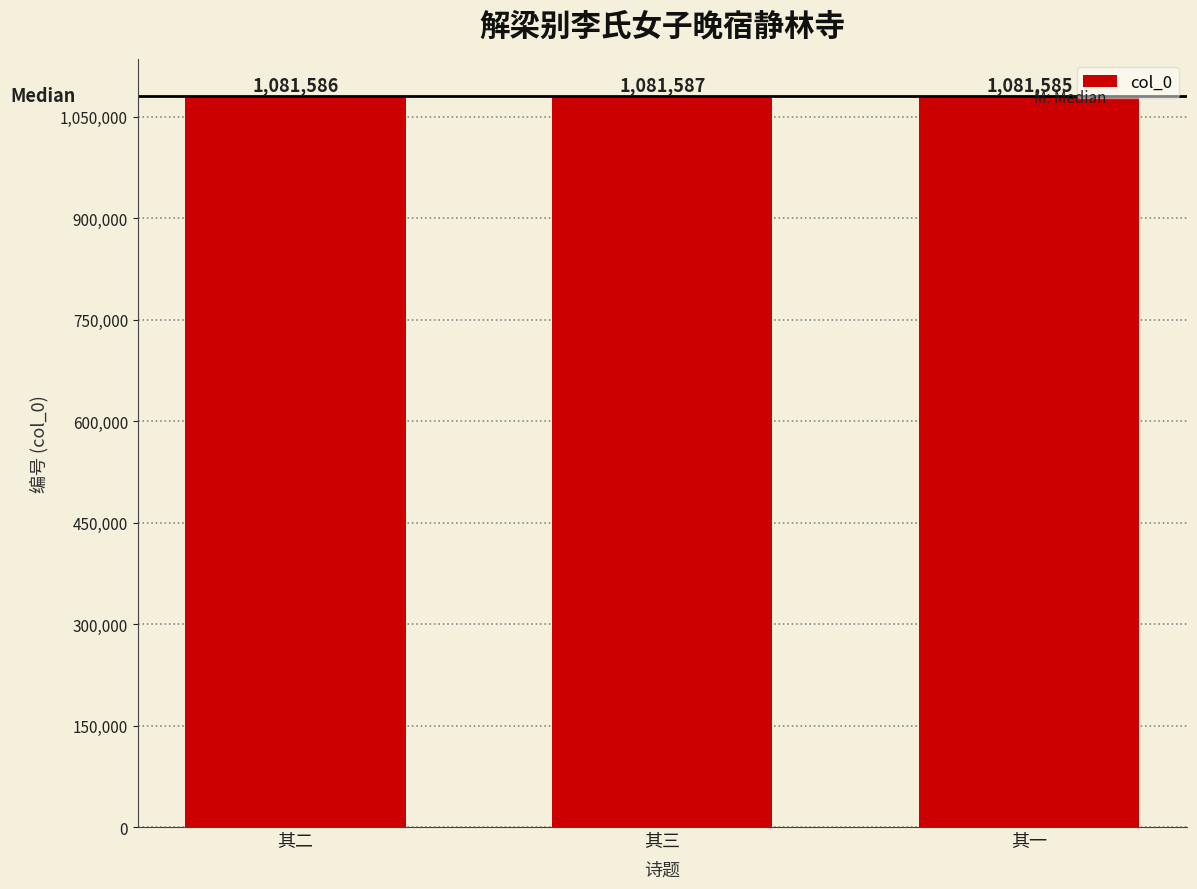

What is the approximate value at 其三?

1081587